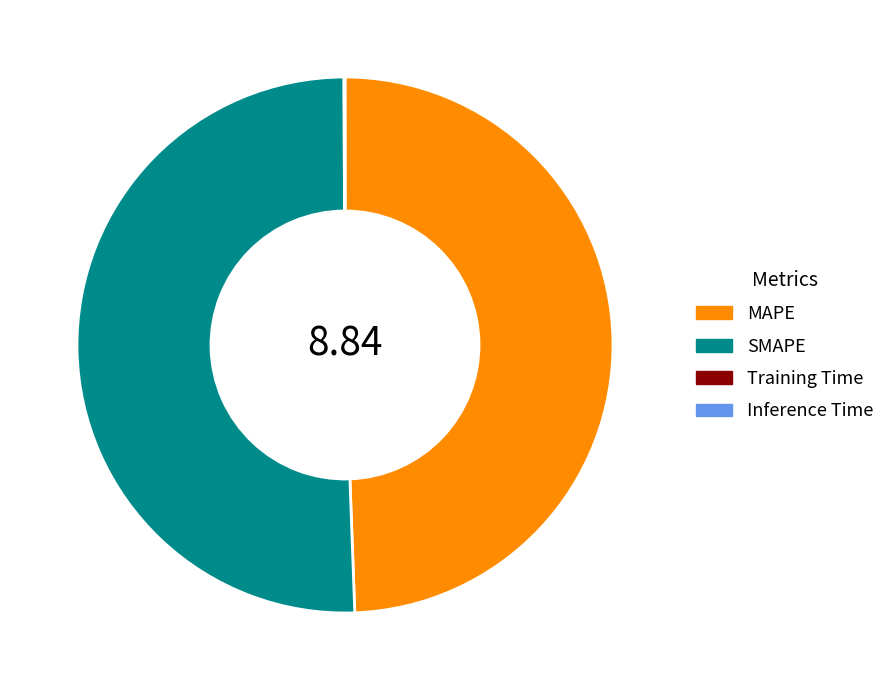

What is the largest slice in the pie chart?

SMAPE